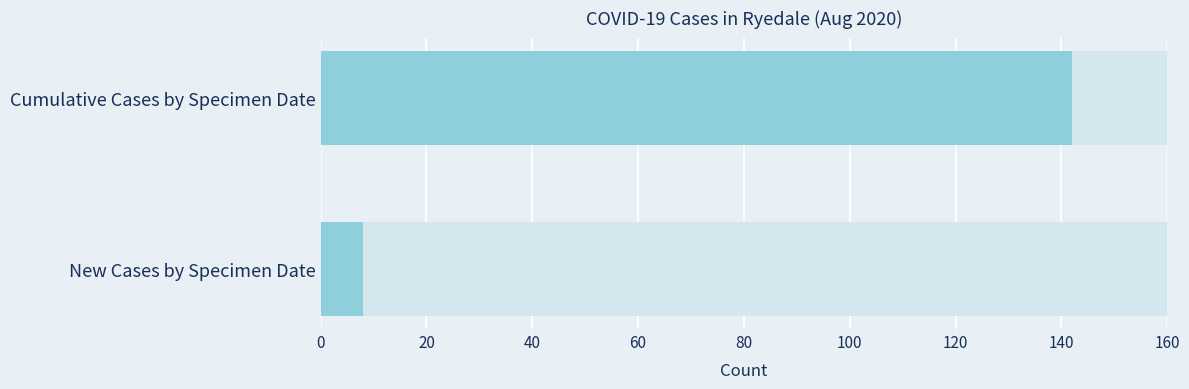

How many bars are there in each group?

2